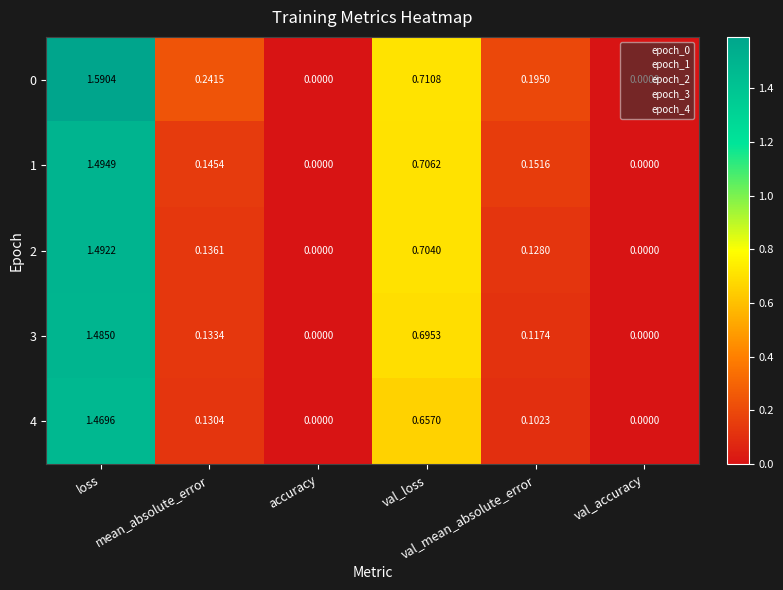

Between accuracy and val_mean_absolute_error, which series saw the biggest shift?

0